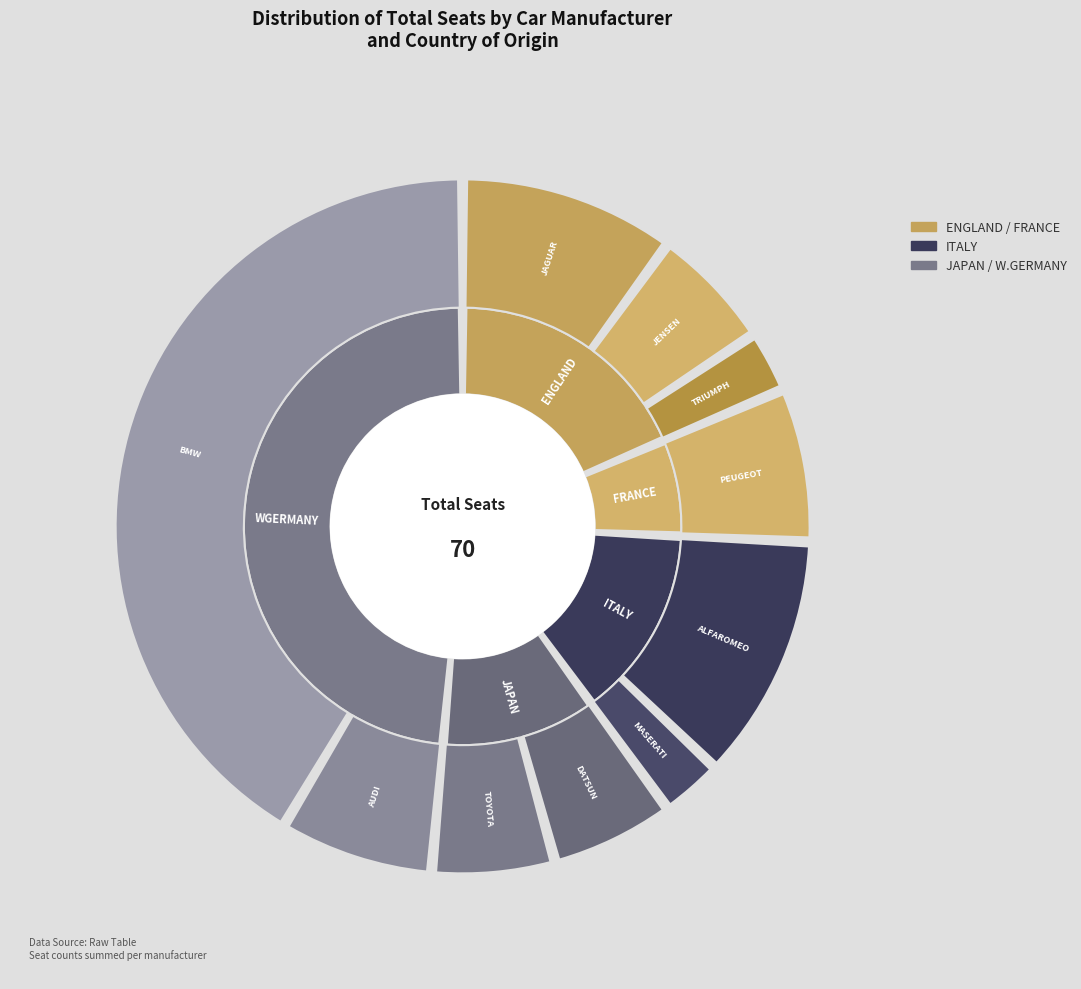

Approximately how many times larger is the value at AUDI compared to BMW?

0.2